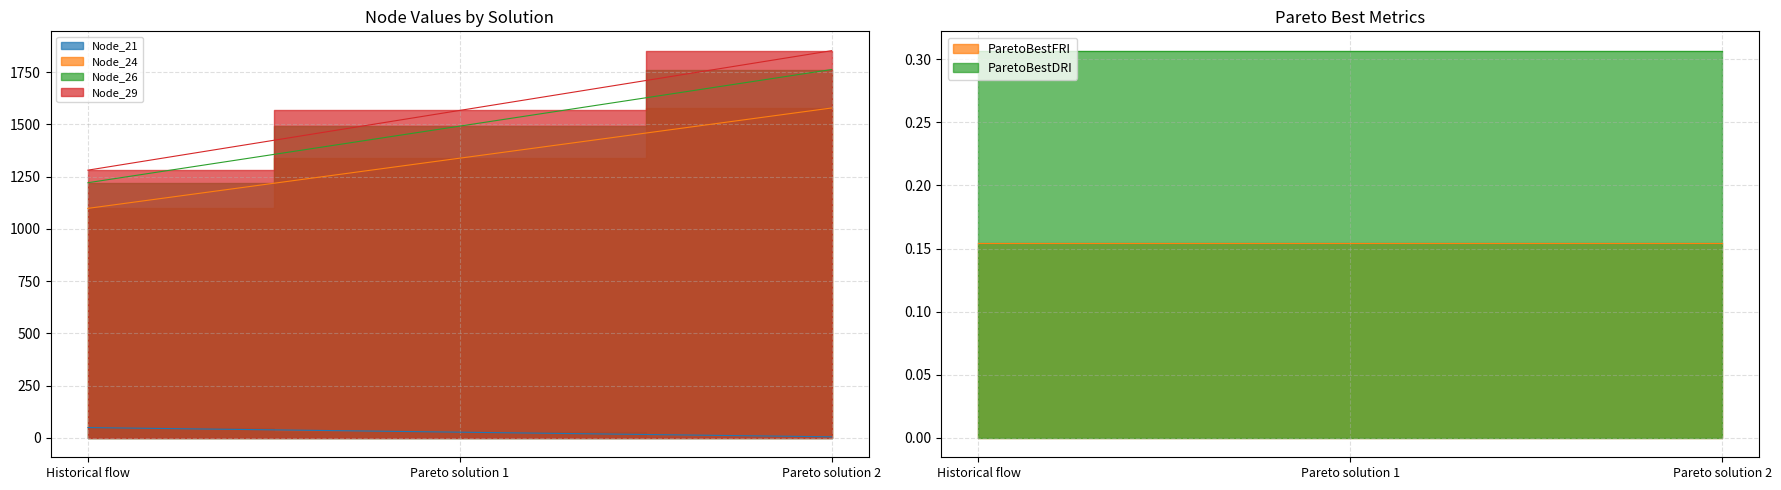

Rank the series at Historical flow from highest to lowest value.

Node_29, Node_26, Node_24, Node_21